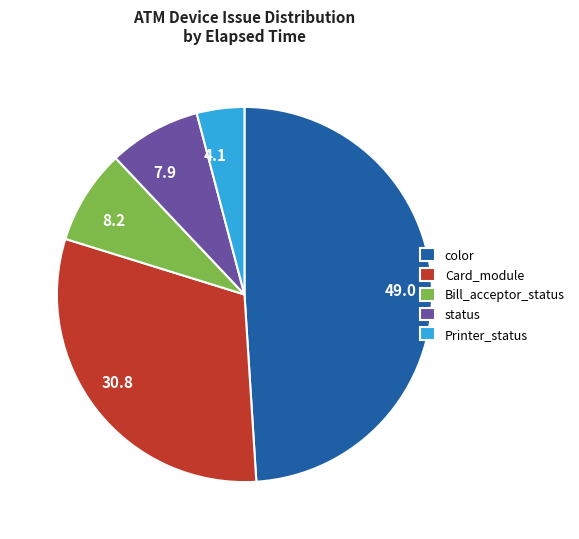

Is color the majority of the pie?

No